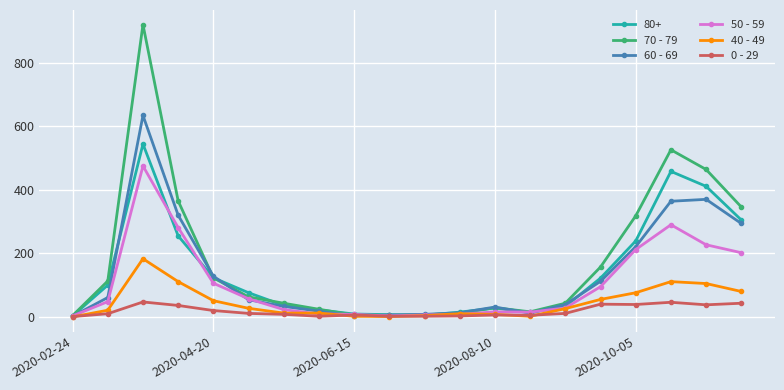

True or false: 70 - 79 has more than 2 points higher than both neighbors.

True